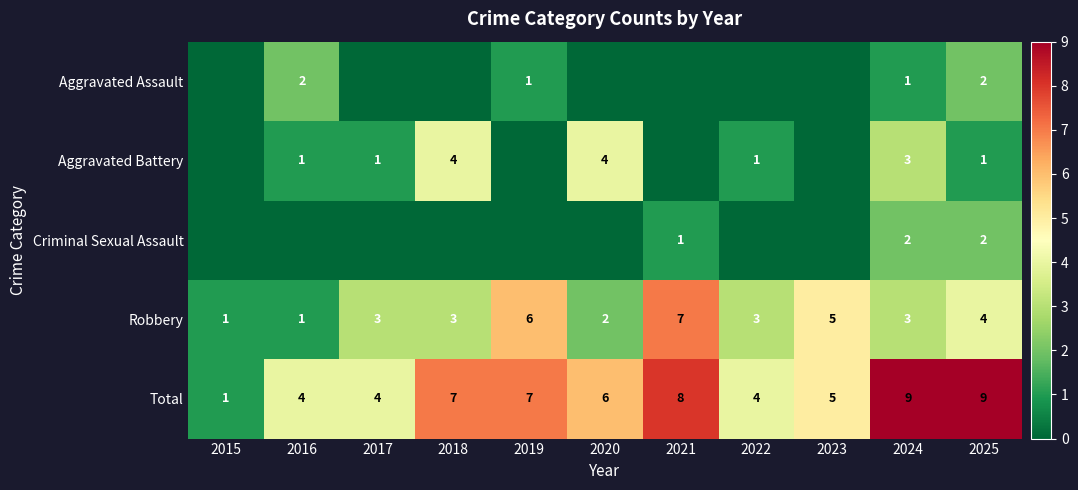

How many data points in Robbery are less than 3?

3